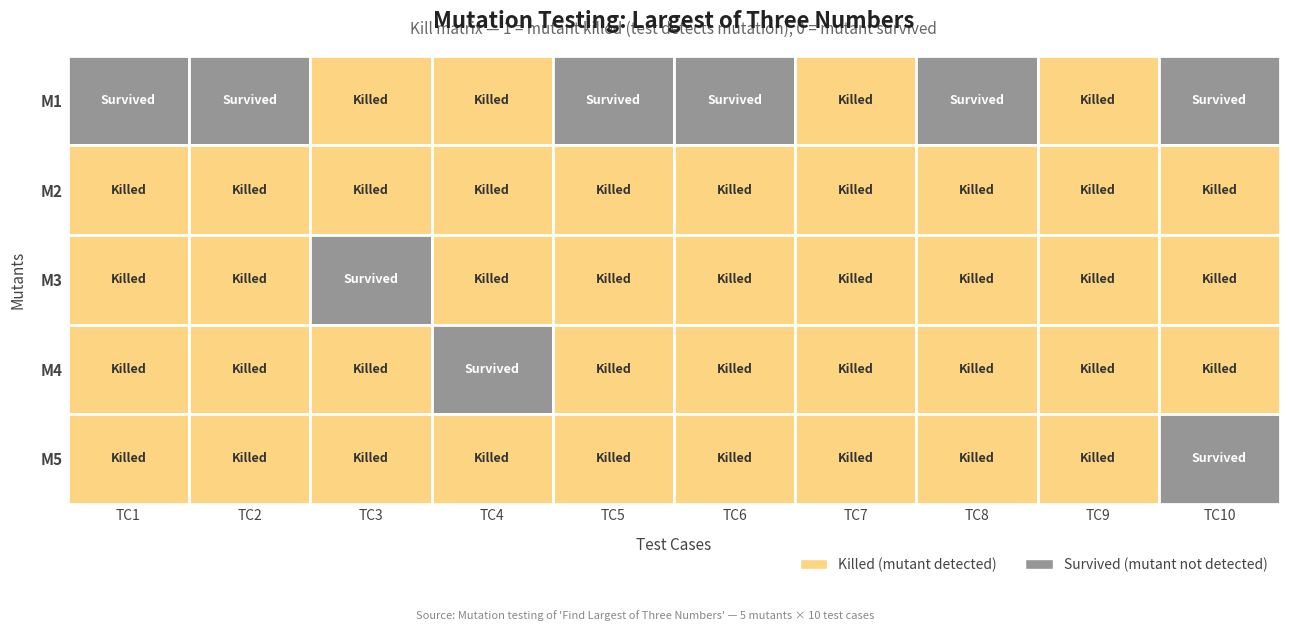

Count the number of categories in the chart.

10